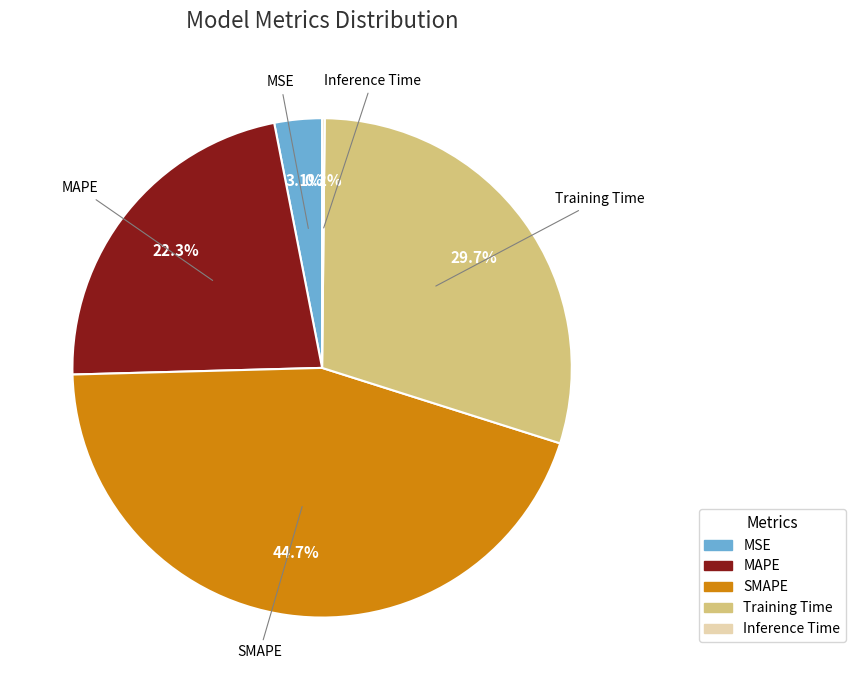

To the nearest percent, what is the difference between the MAPE and MSE slice percentages?

19%